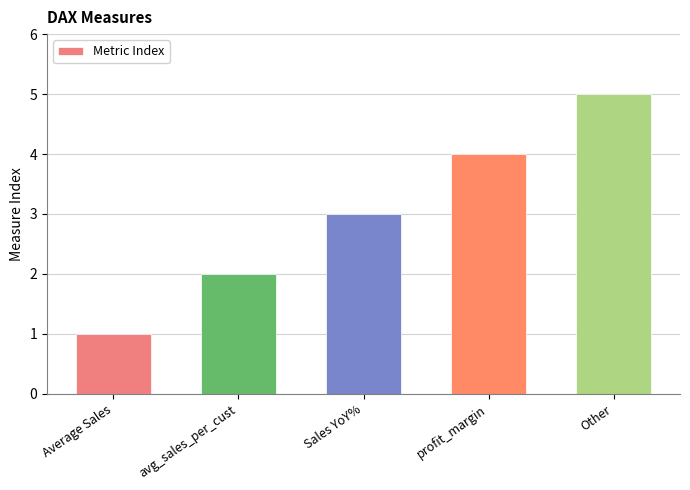

Are the bars grouped side by side (vs. stacked)?

No